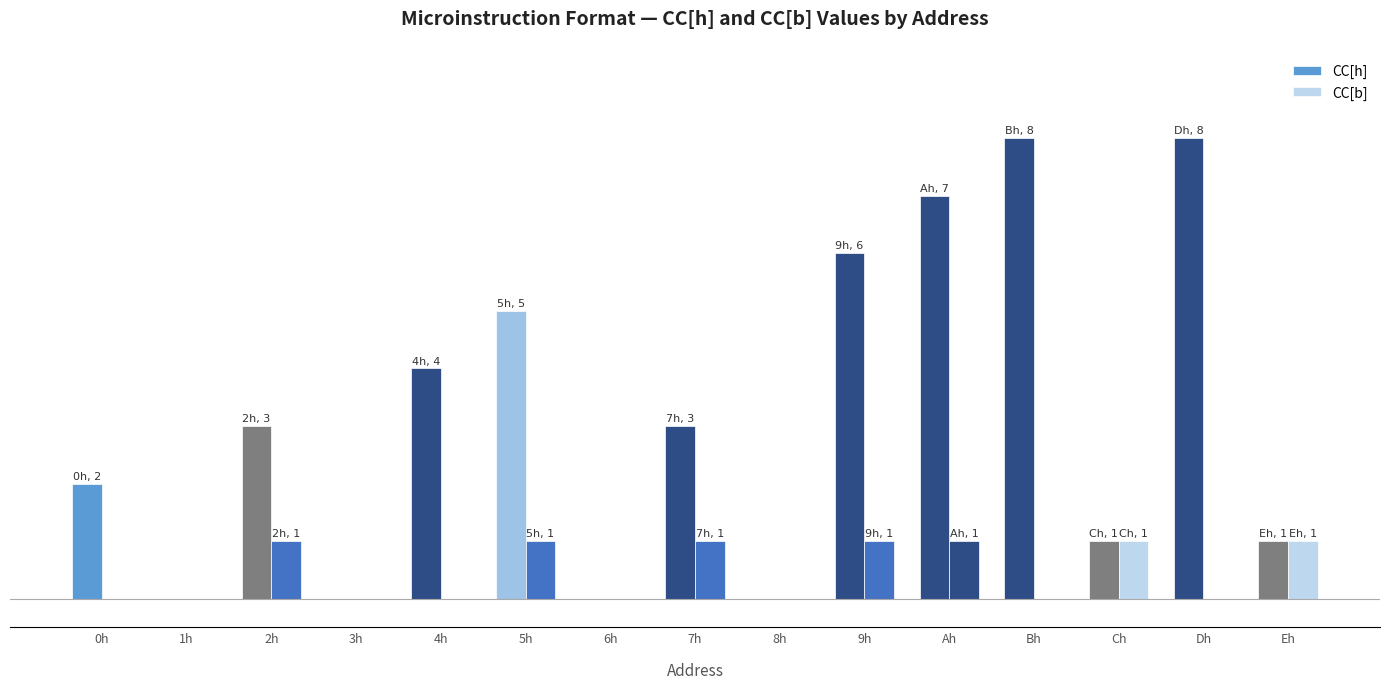

Are the bars grouped side by side (vs. stacked)?

Yes